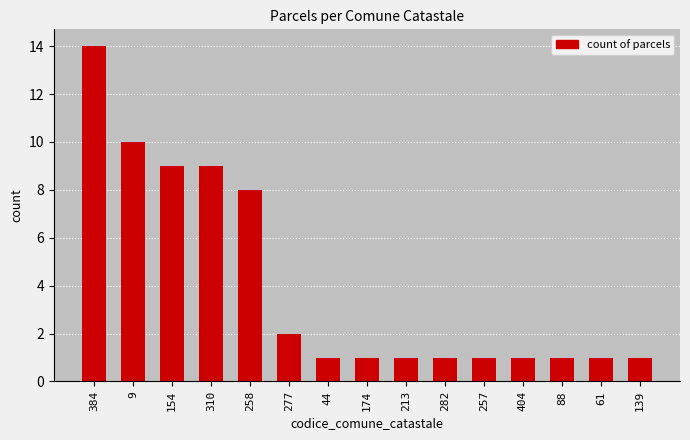

Reading left to right, what are all the values shown in this chart?

384=14	9=10	154=9	310=9	258=8	277=2	44=1	174=1	213=1	282=1	257=1	404=1	88=1	61=1	139=1